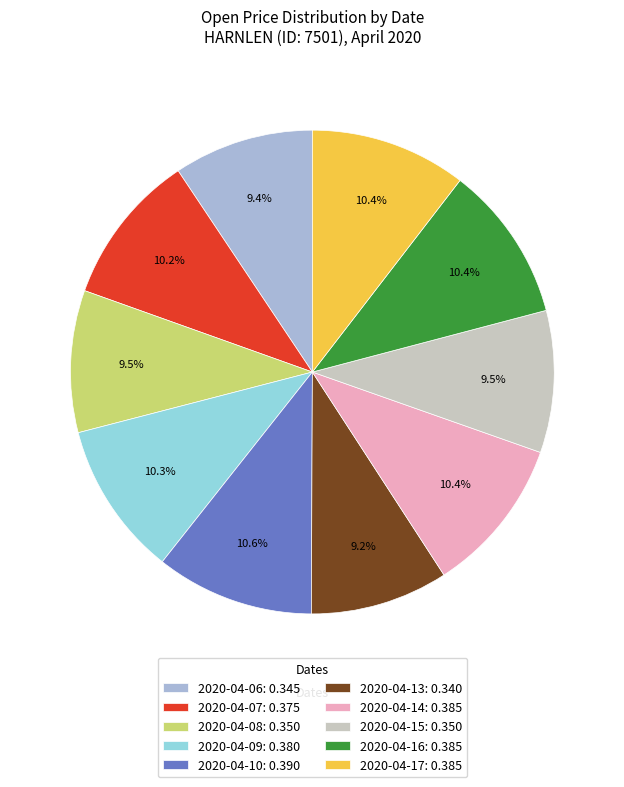

Count the number of slices in the pie.

10